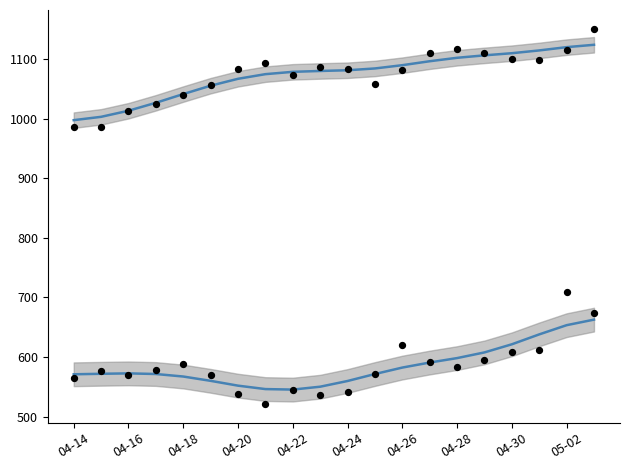

Is the value of disponibles (smooth) at 04-24 greater than the value of ocupados (raw) at 05-02?

No